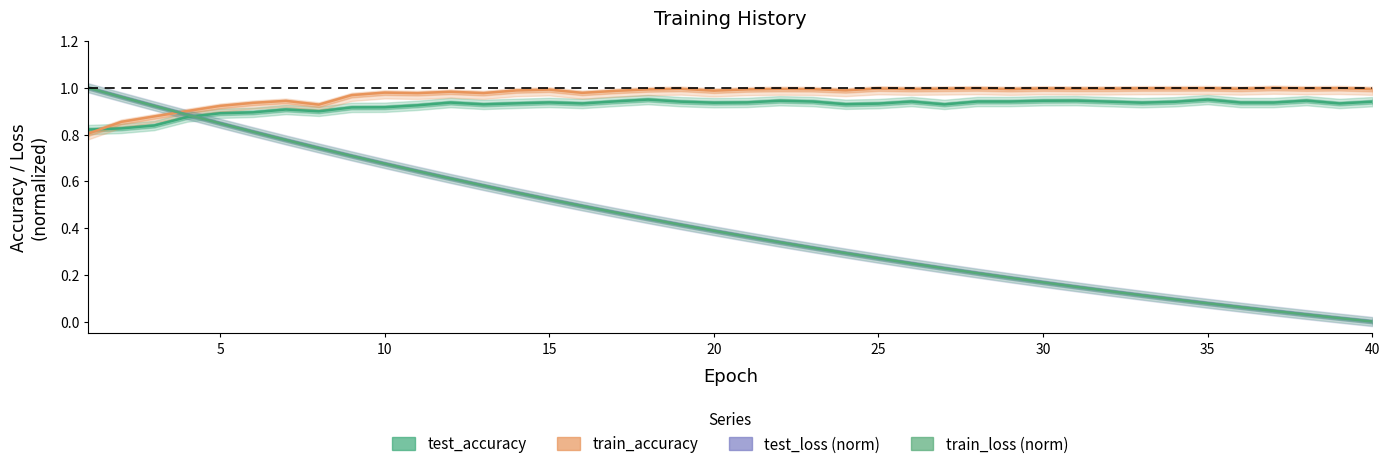

What is the maximum value for train_loss (norm)?

1.0